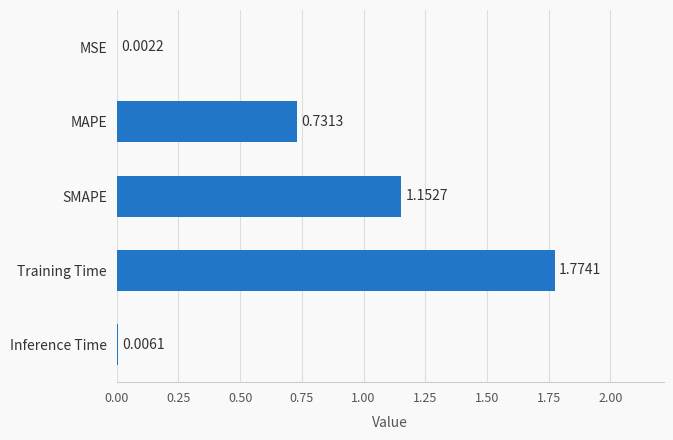

Are the bars horizontal?

Yes